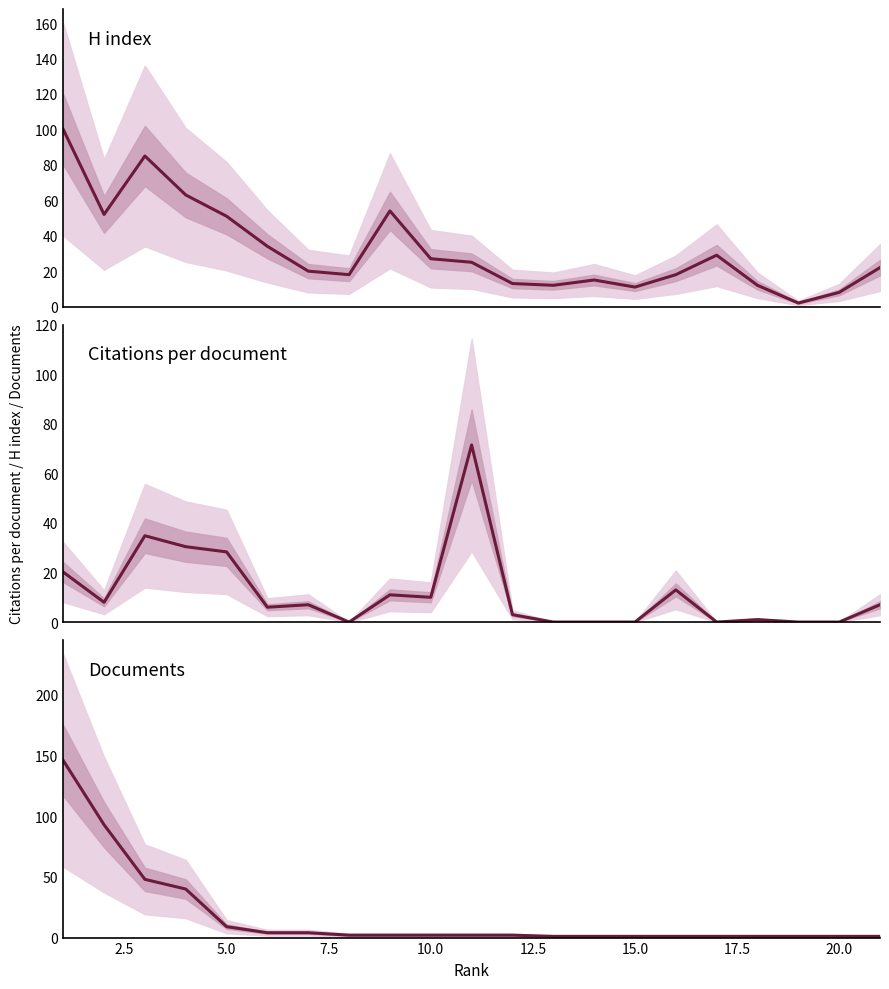

What position from the right is 14?

7